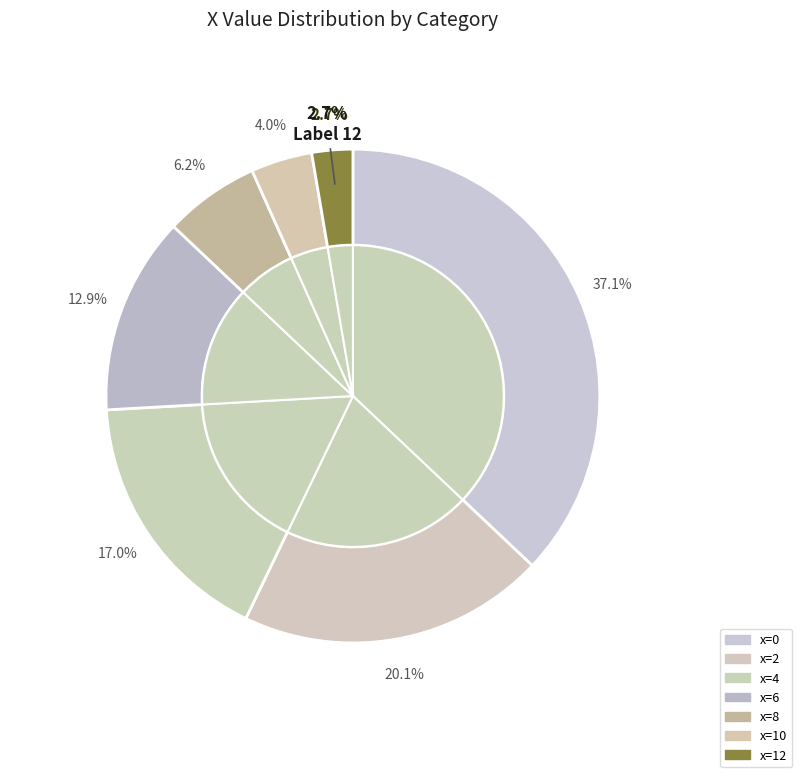

Count the number of slices in the pie.

7